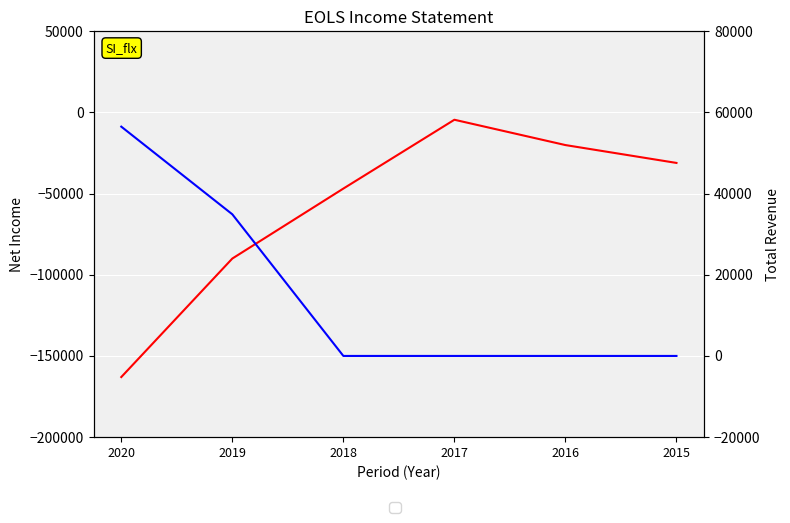

In Net Income, how many points are higher than both neighbors (excluding endpoints)?

1